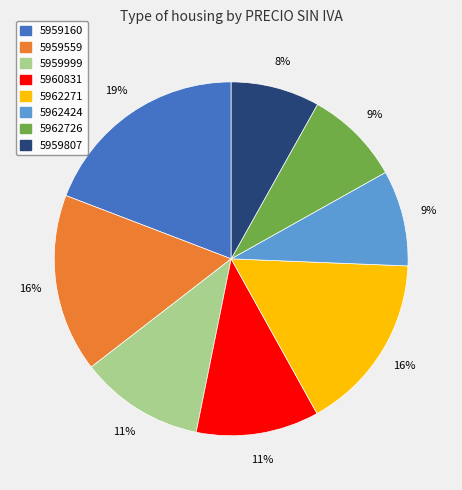

To the nearest percent, what is the difference between the 5959559 and 5959999 slice percentages?

5%